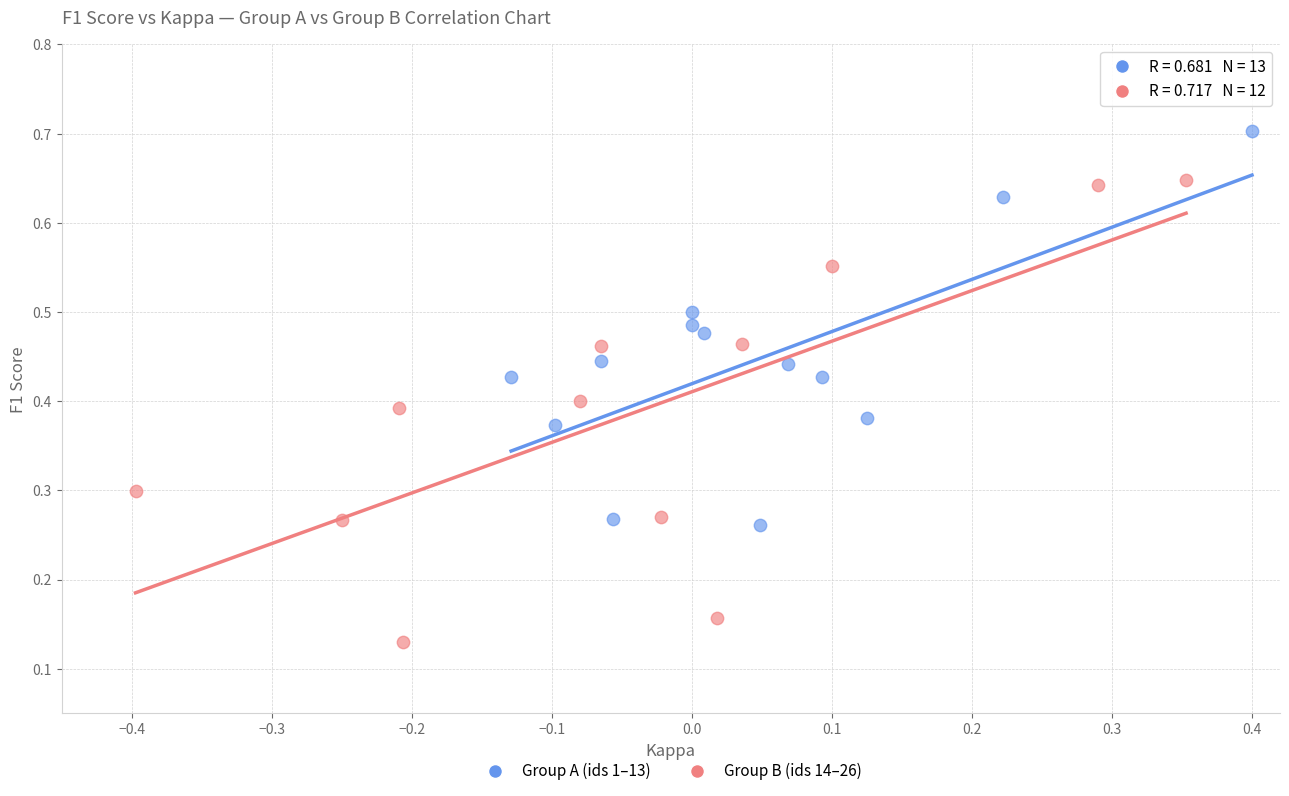

Which series reaches the minimum Y coordinate?

Group B (ids 14–26)